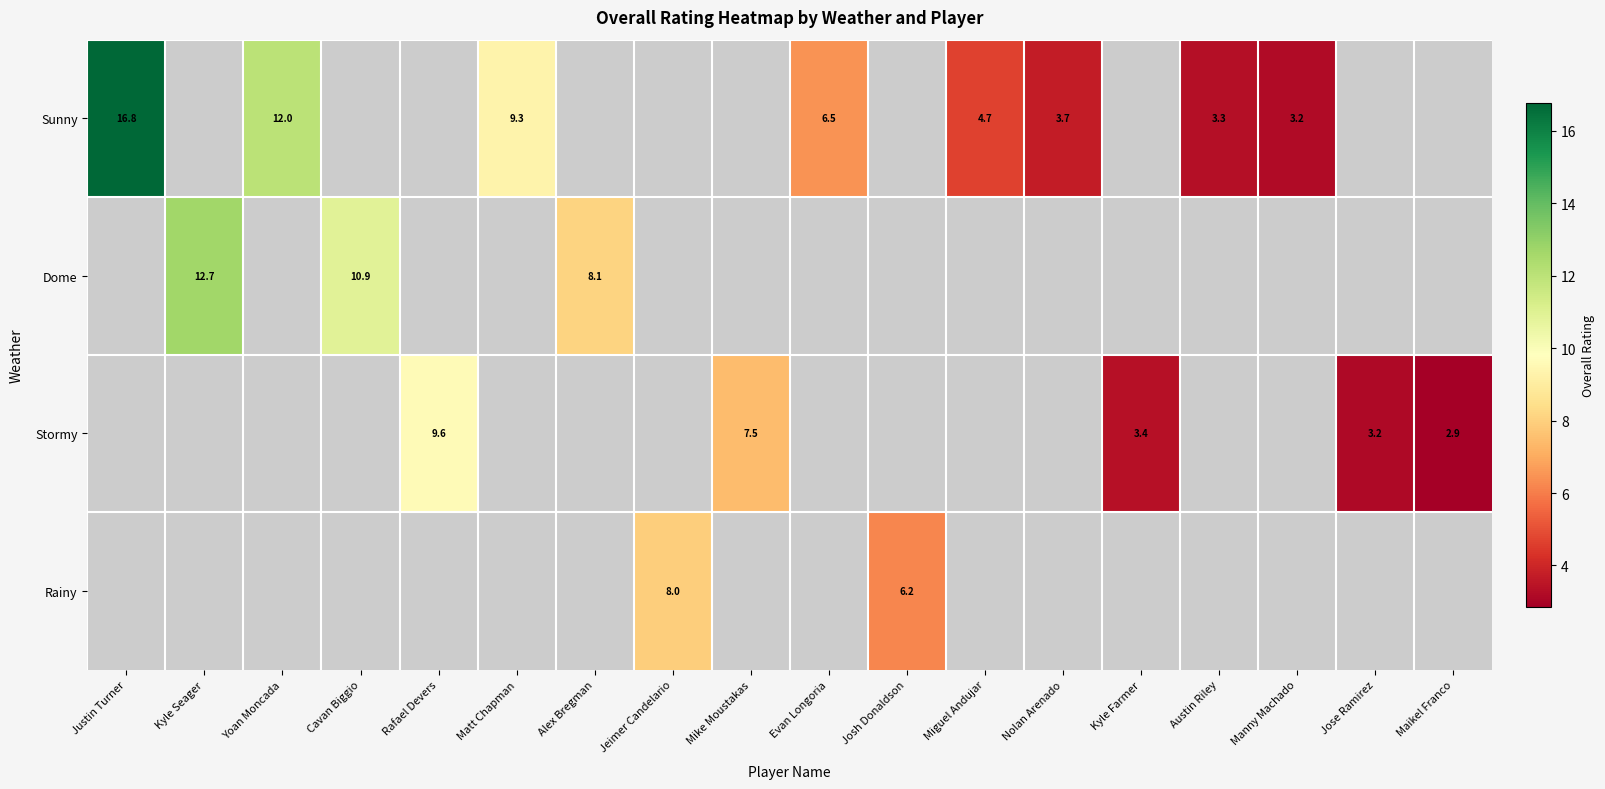

Which series has the widest spread of values?

Sunny